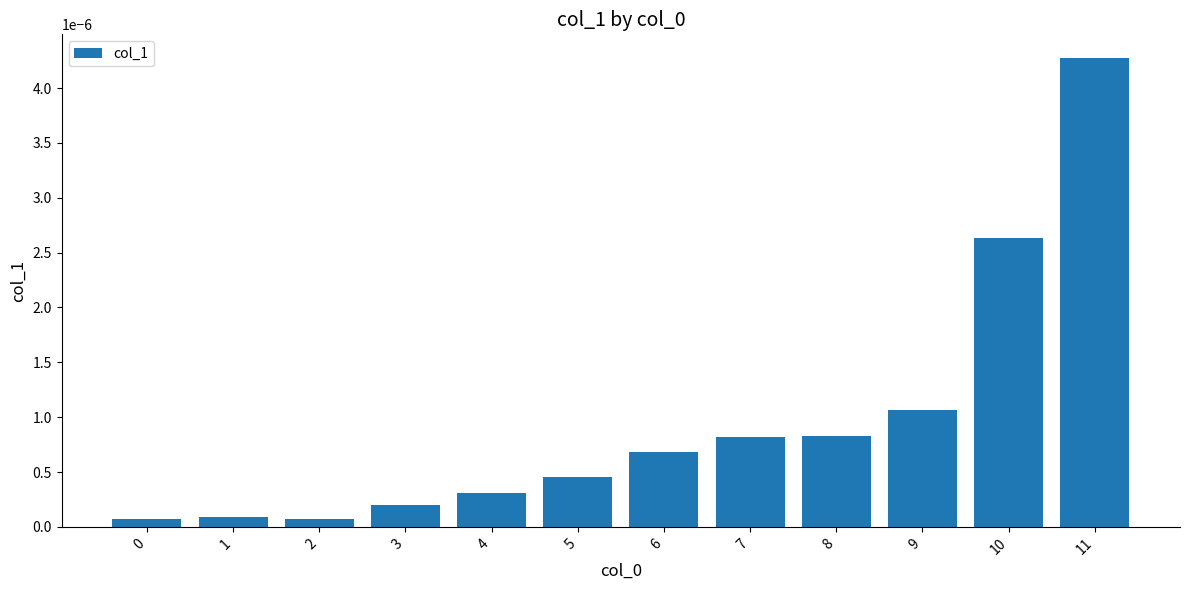

At which category does the chart reach its peak across all series?

11